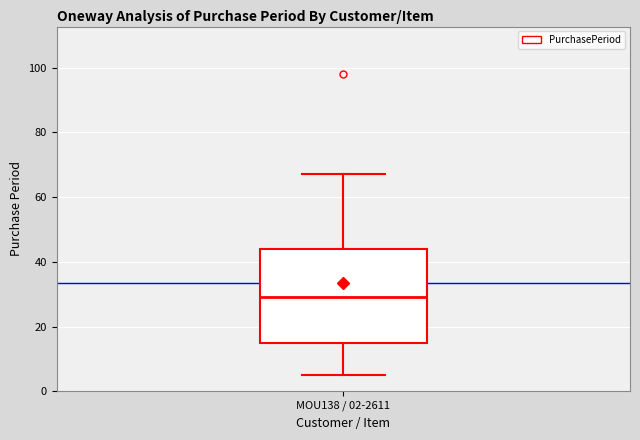

Read this box plot against the y-axis: the position of the median line, the range covered by the box, and the ends of both whiskers. The values are not printed on the chart, so give them approximately, as read against the axis.

median 30, box 16 to 44, whiskers 6 to 68